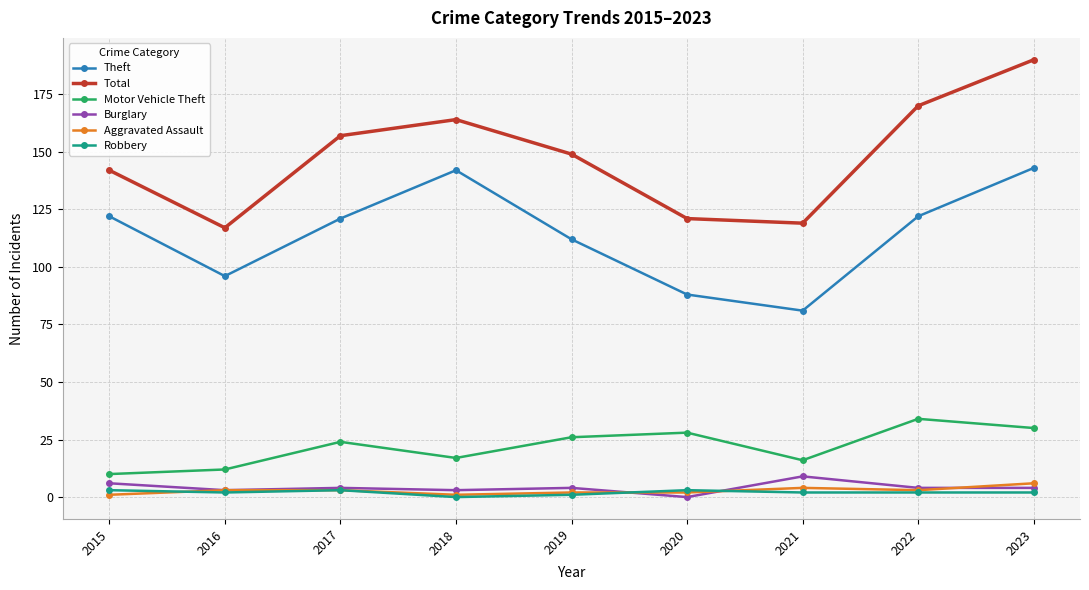

Reading right to left, list all the values displayed in this chart.

Theft: 2023=143	2022=122	2021=81	2020=88	2019=112	2018=142	2017=121	2016=96	2015=122
Total: 2023=190	2022=170	2021=119	2020=121	2019=149	2018=164	2017=157	2016=117	2015=142
Motor Vehicle Theft: 2023=30	2022=34	2021=16	2020=28	2019=26	2018=17	2017=24	2016=12	2015=10
Burglary: 2023=4	2022=4	2021=9	2020=0	2019=4	2018=3	2017=4	2016=3	2015=6
Aggravated Assault: 2023=6	2022=3	2021=4	2020=2	2019=2	2018=1	2017=3	2016=3	2015=1
Robbery: 2023=2	2022=2	2021=2	2020=3	2019=1	2018=0	2017=3	2016=2	2015=3